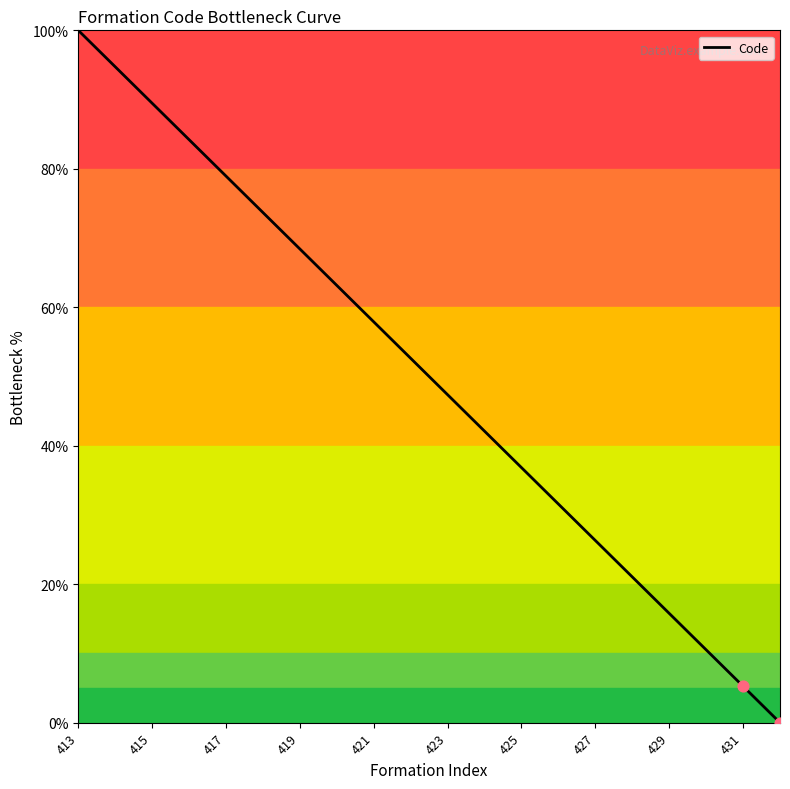

What is the greatest value displayed?

100.0